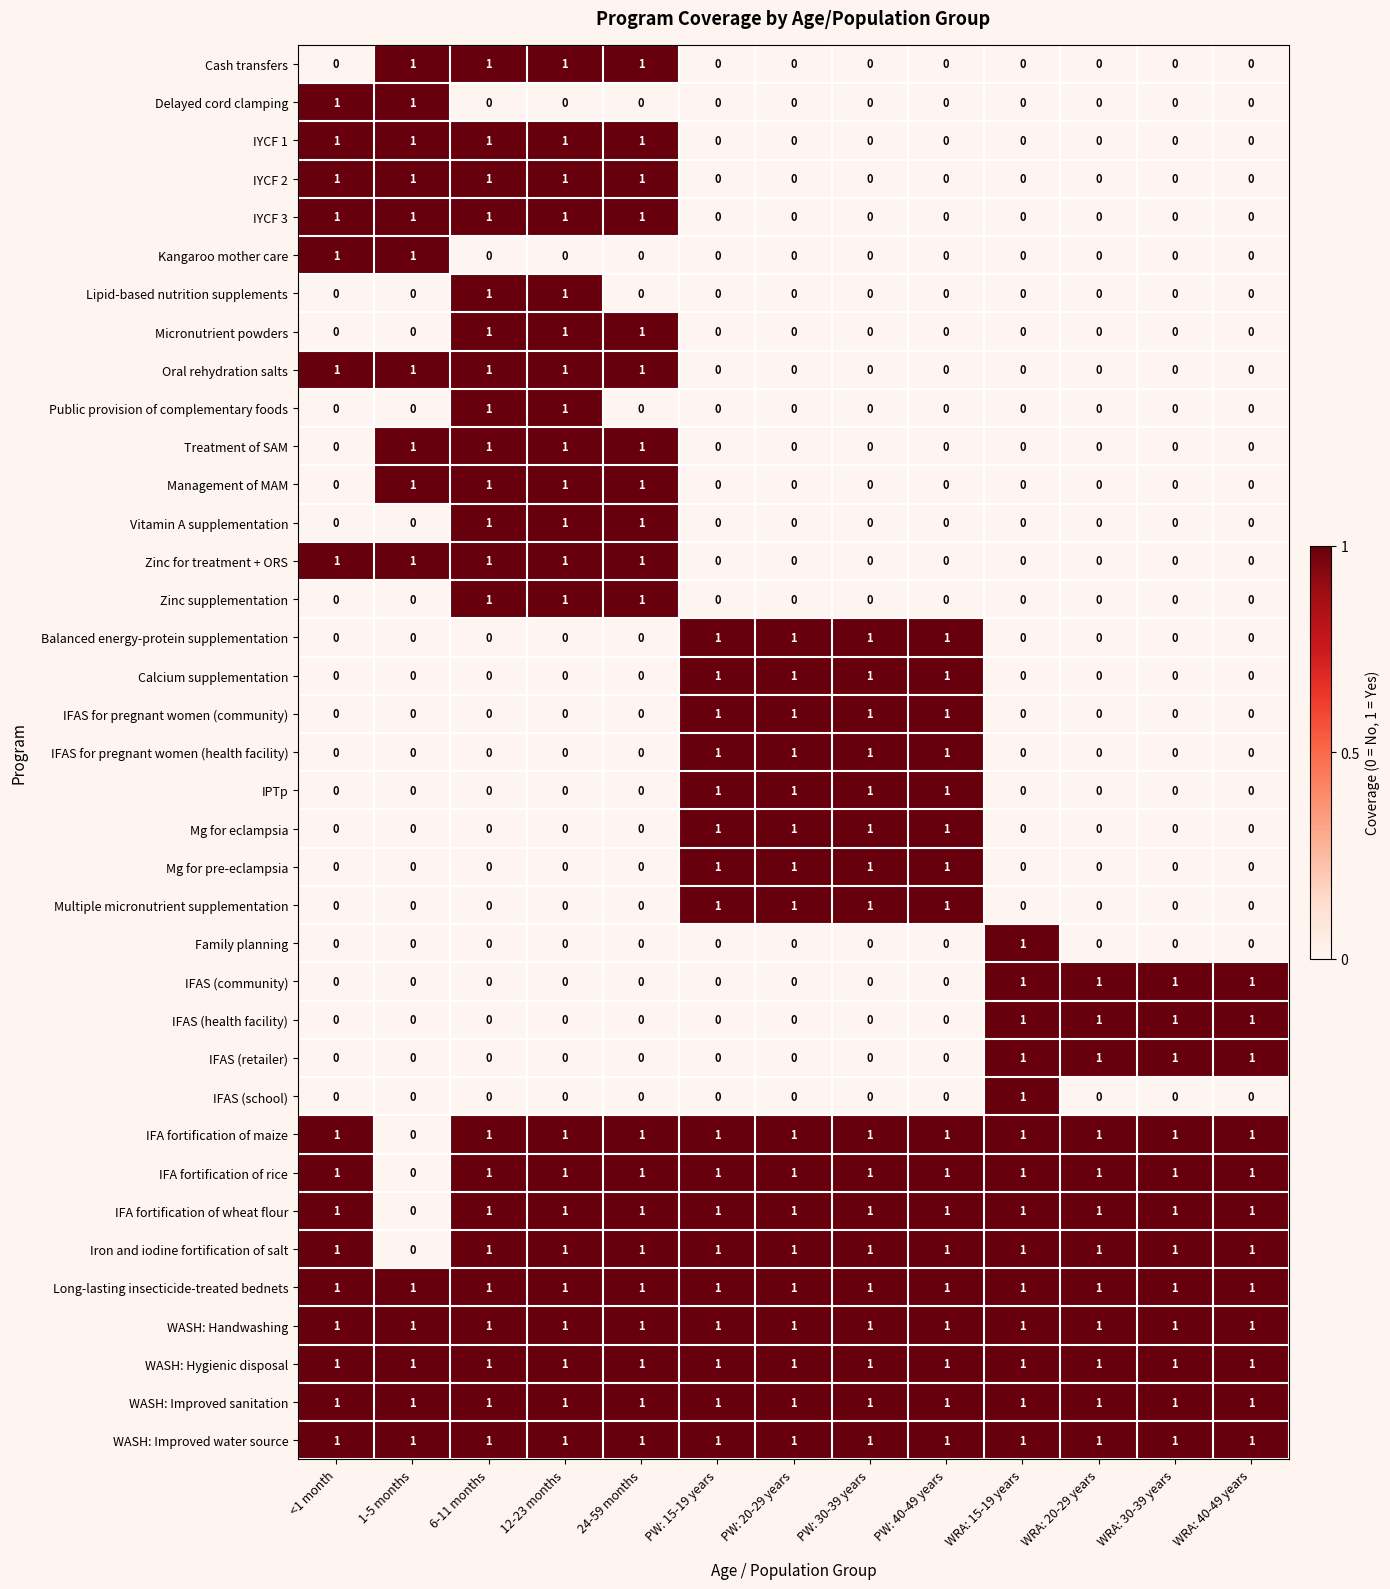

How many categories are shown in the chart?

13